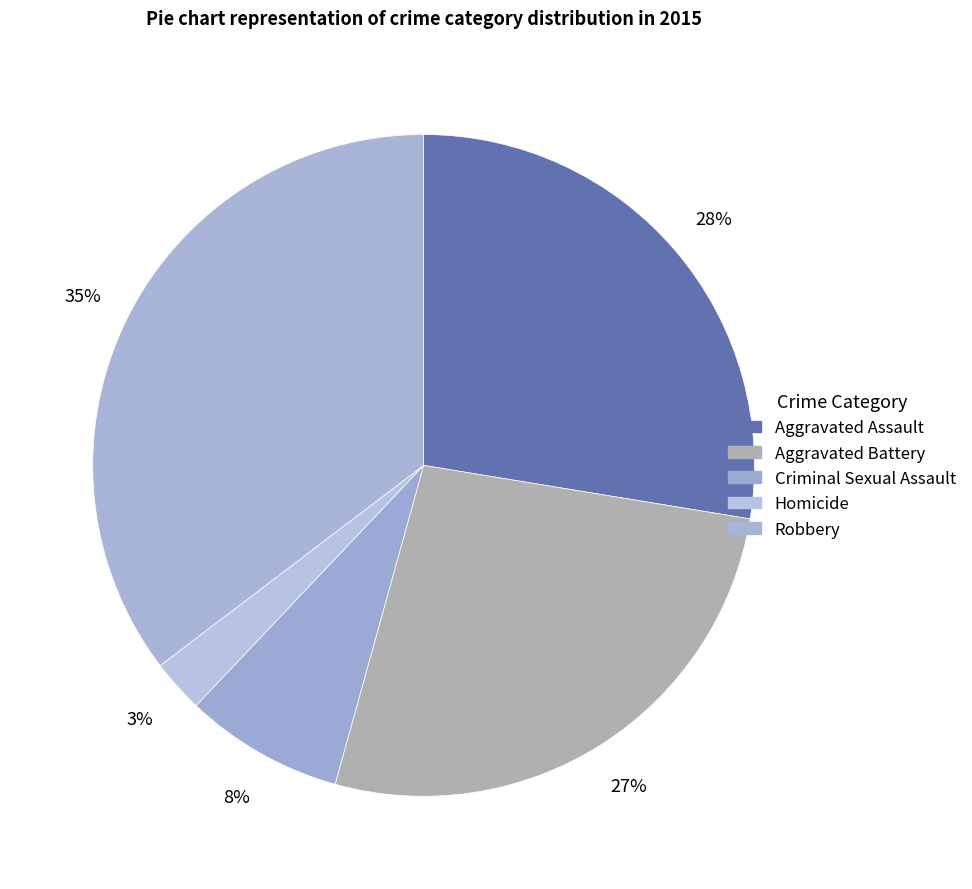

Does Robbery account for over 50% of the chart?

No